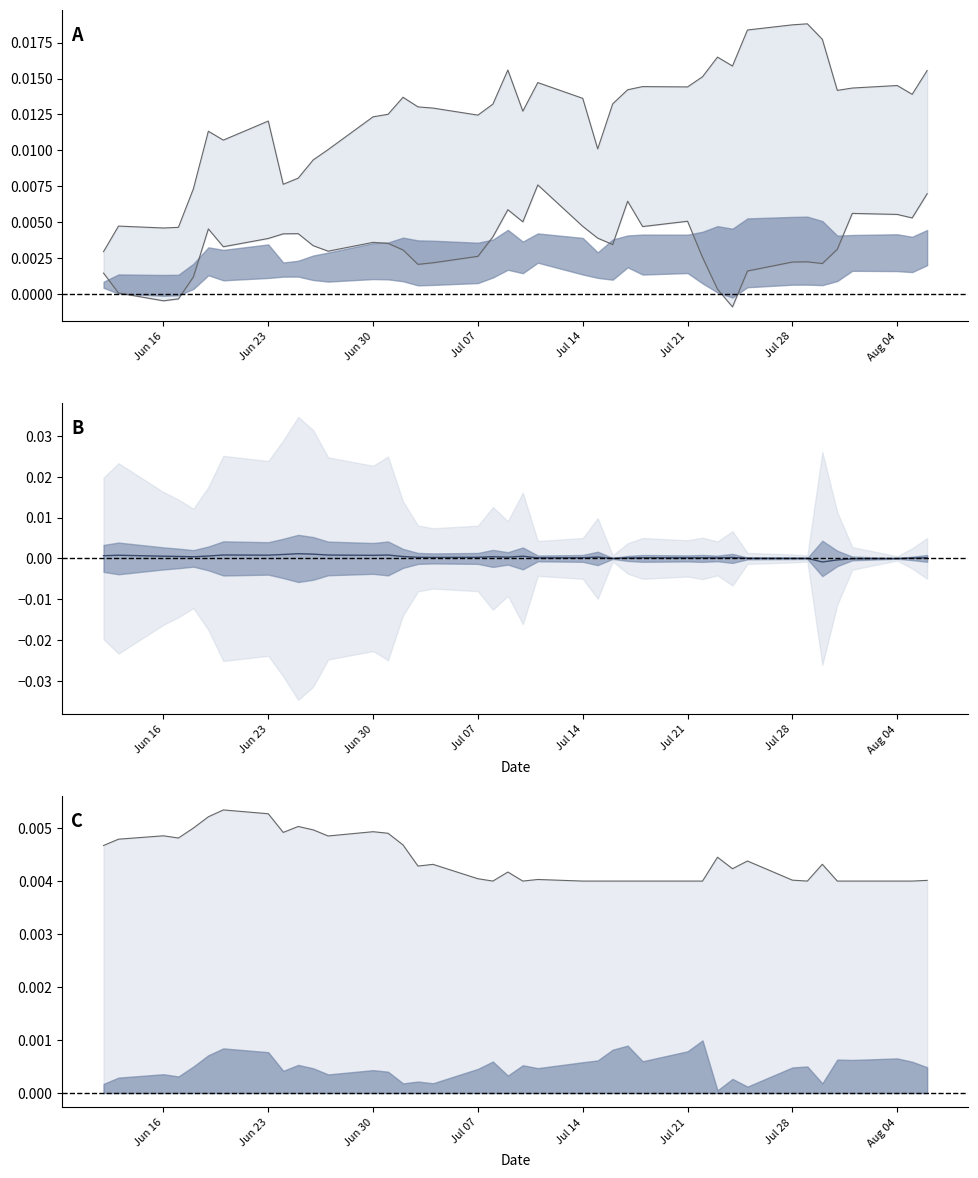

What is the sum of all factor2 values?

0.1